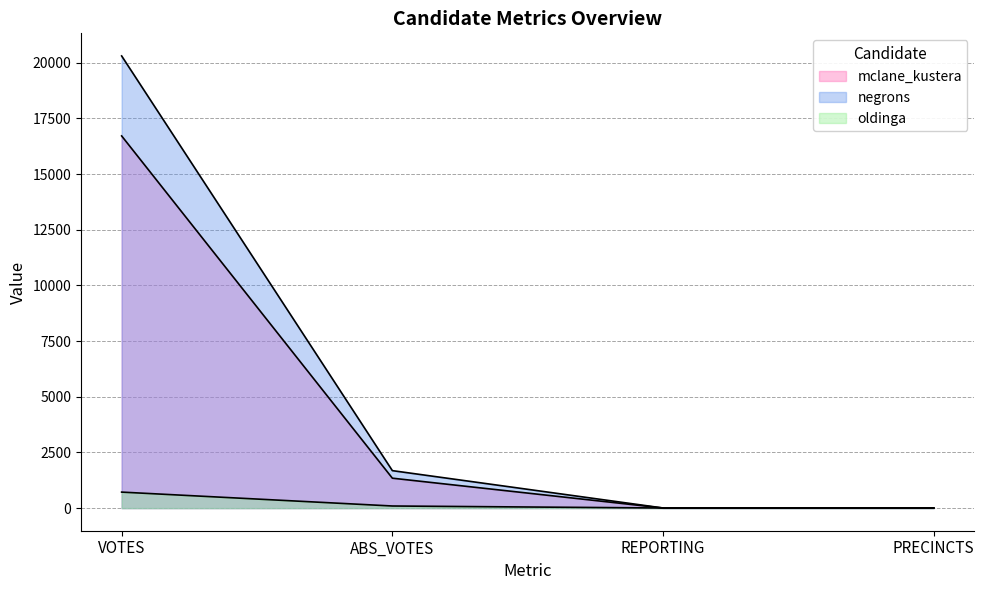

At which label does mclane_kustera first exceed 1344?

VOTES